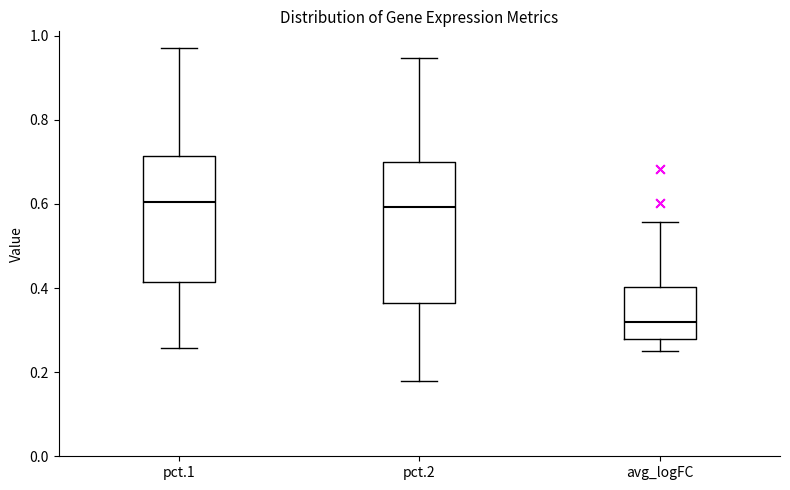

Which box is the tallest, from its lower edge to its upper edge?

pct.2